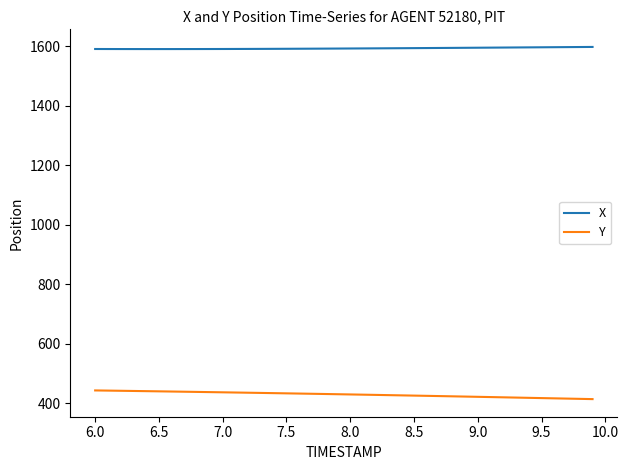

Rank the series by their average value, from lowest to highest.

Y, X